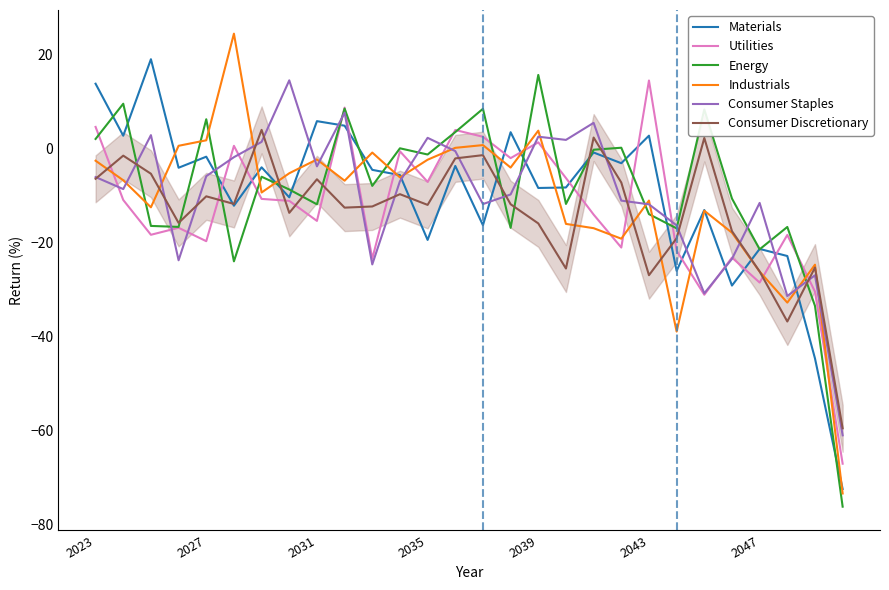

What is the average value of the Materials series?

-10.0